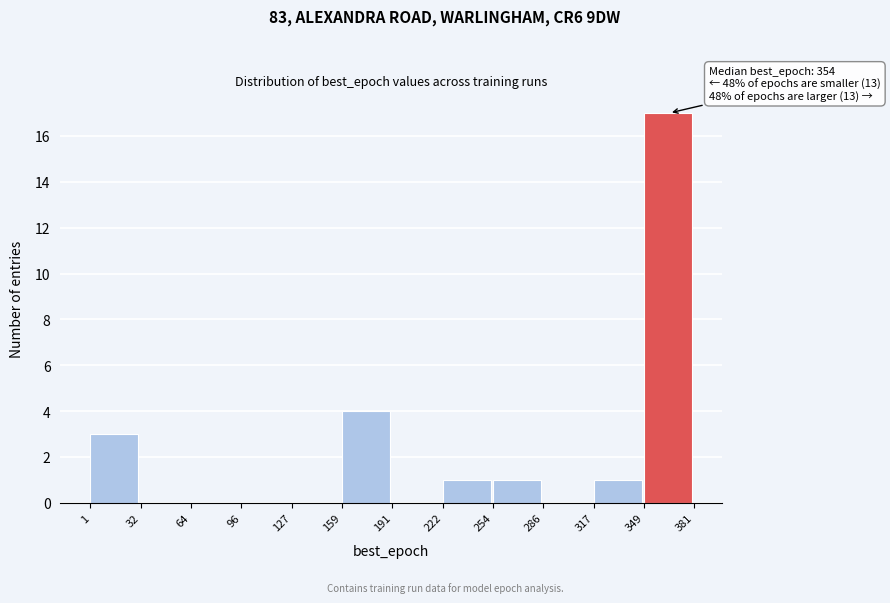

Which range on the x-axis has the tallest bar?

349 to 381